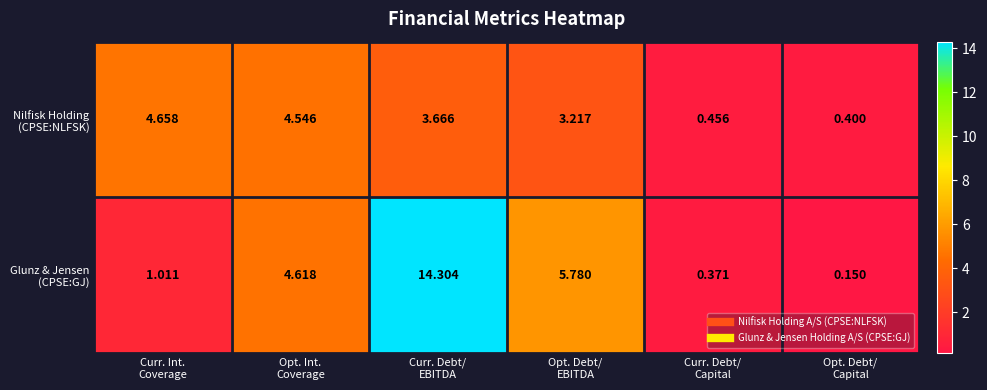

What is the total value across all series at Curr. Debt/
Capital?

0.8